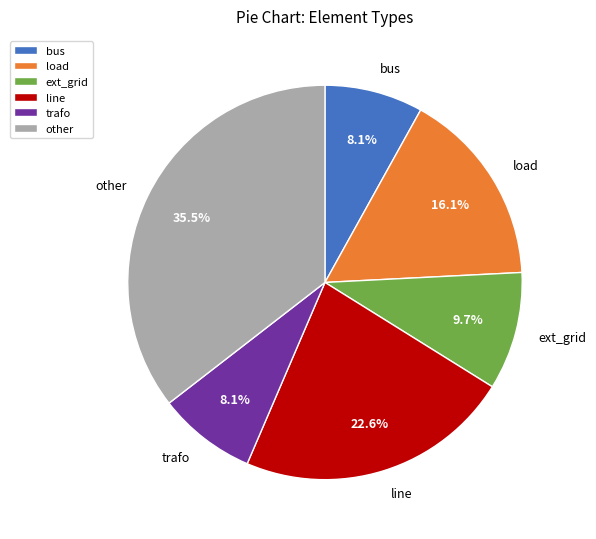

To the nearest percent, what portion does ext_grid represent?

10%